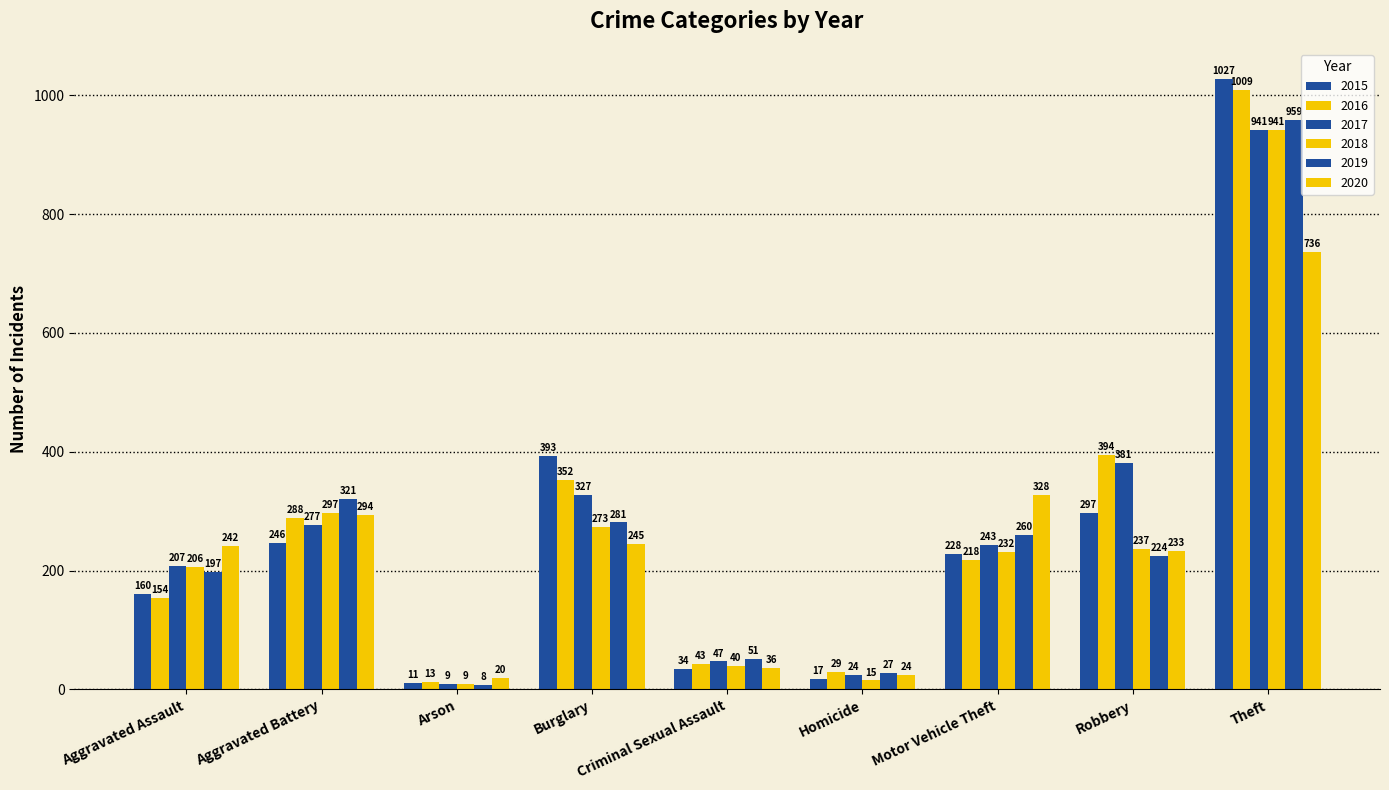

Between Aggravated Battery and Burglary, which is larger?

Burglary